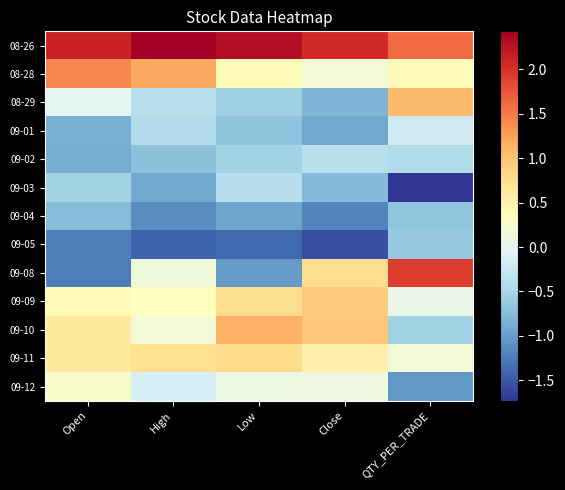

Rank the series by their maximum value, from highest to lowest.

08-26, 09-08, 08-28, 09-10, 08-29, 09-09, 09-11, 09-12, 09-01, 09-02, 09-03, 09-05, 09-04